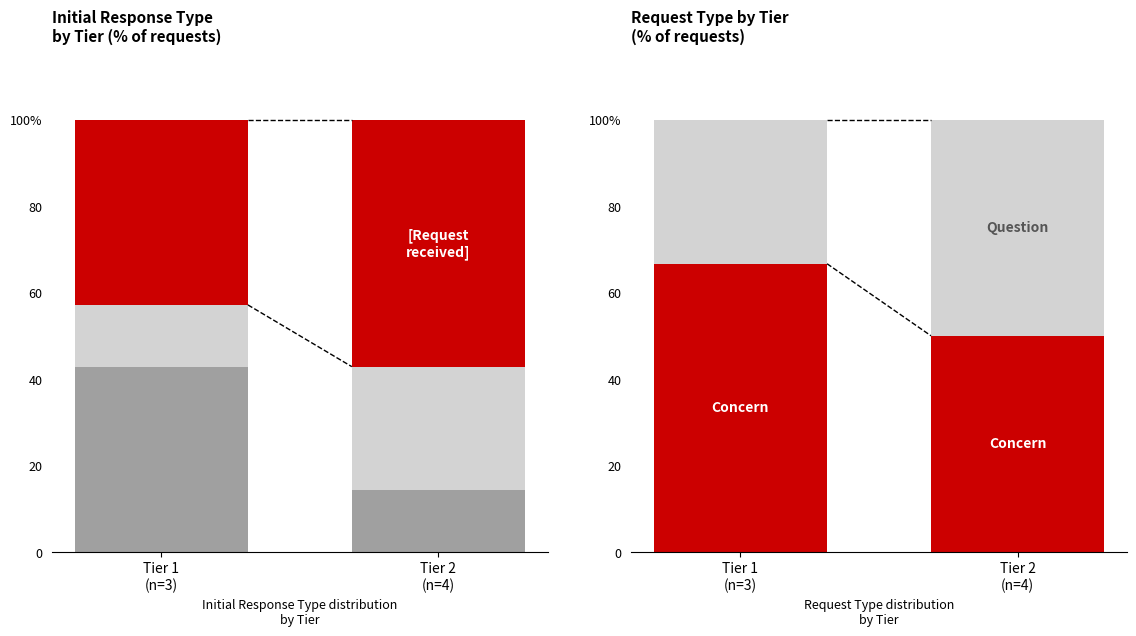

How many bars are there in total?

10